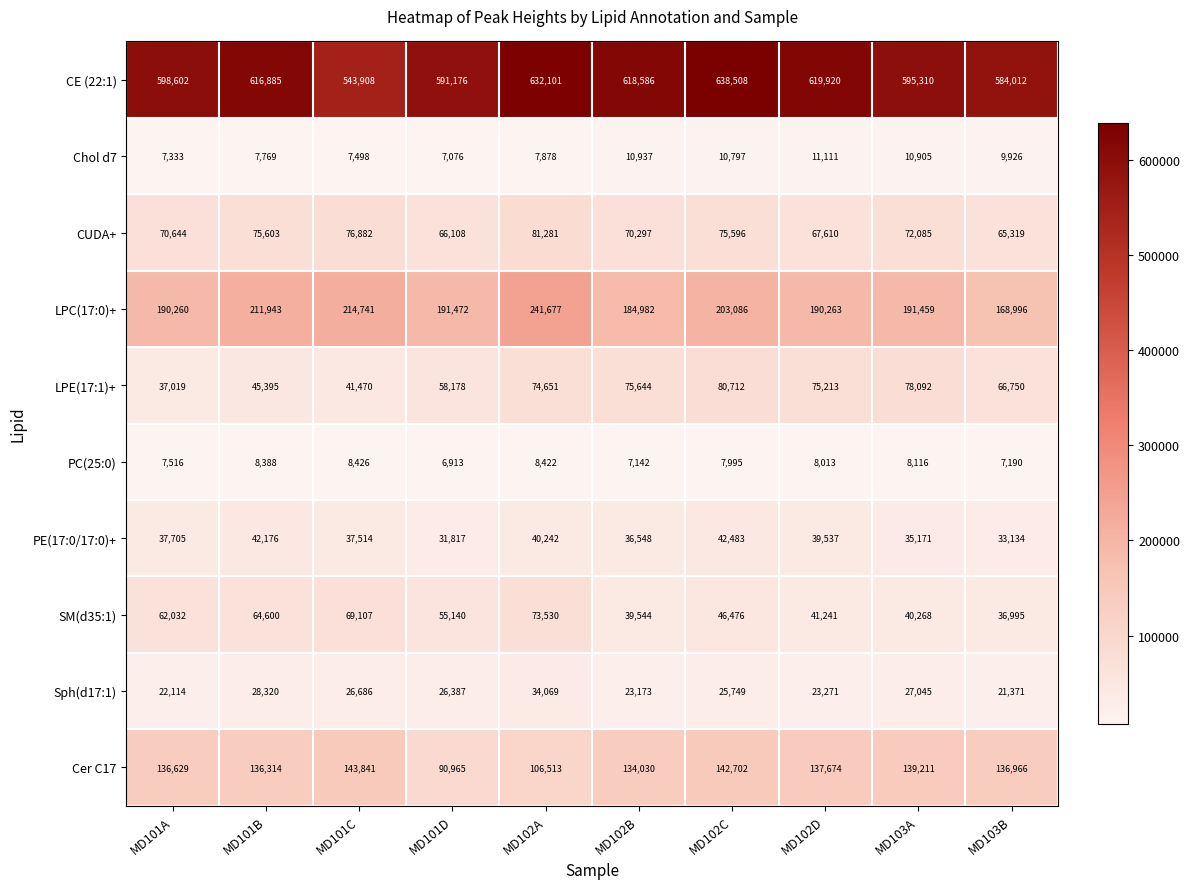

Is it true that CUDA+ equals 134438 at MD102C?

False